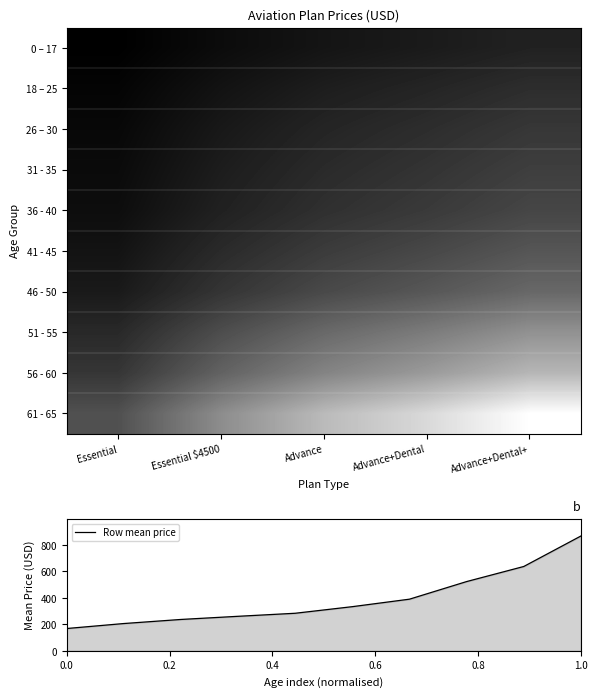

Which label corresponds to the smallest value in the chart?

Essential